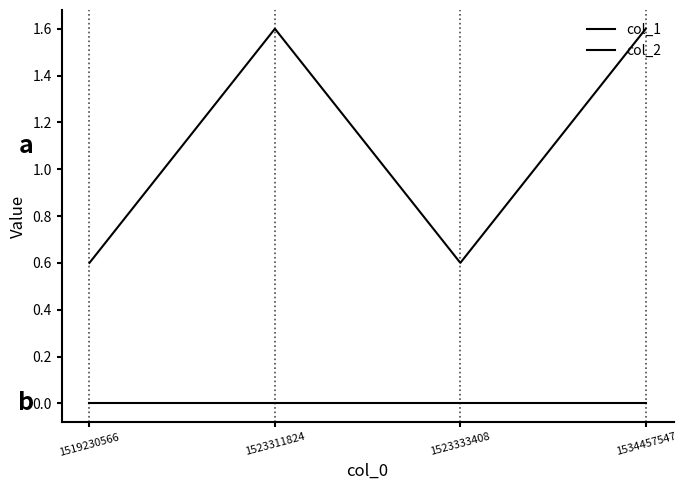

How many distinct data groups are displayed?

2